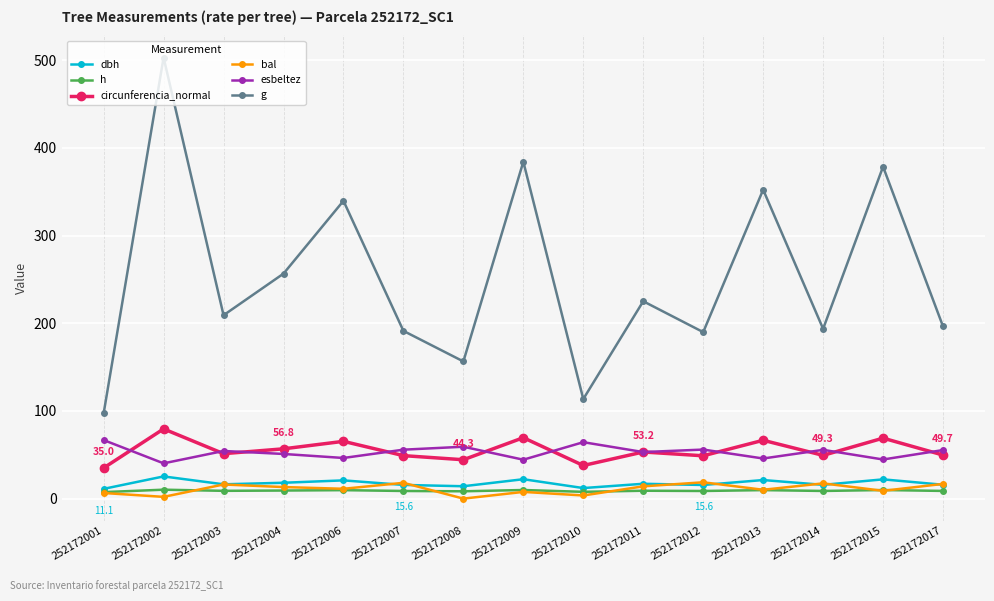

At which category does g reach its first local valley?

252172003